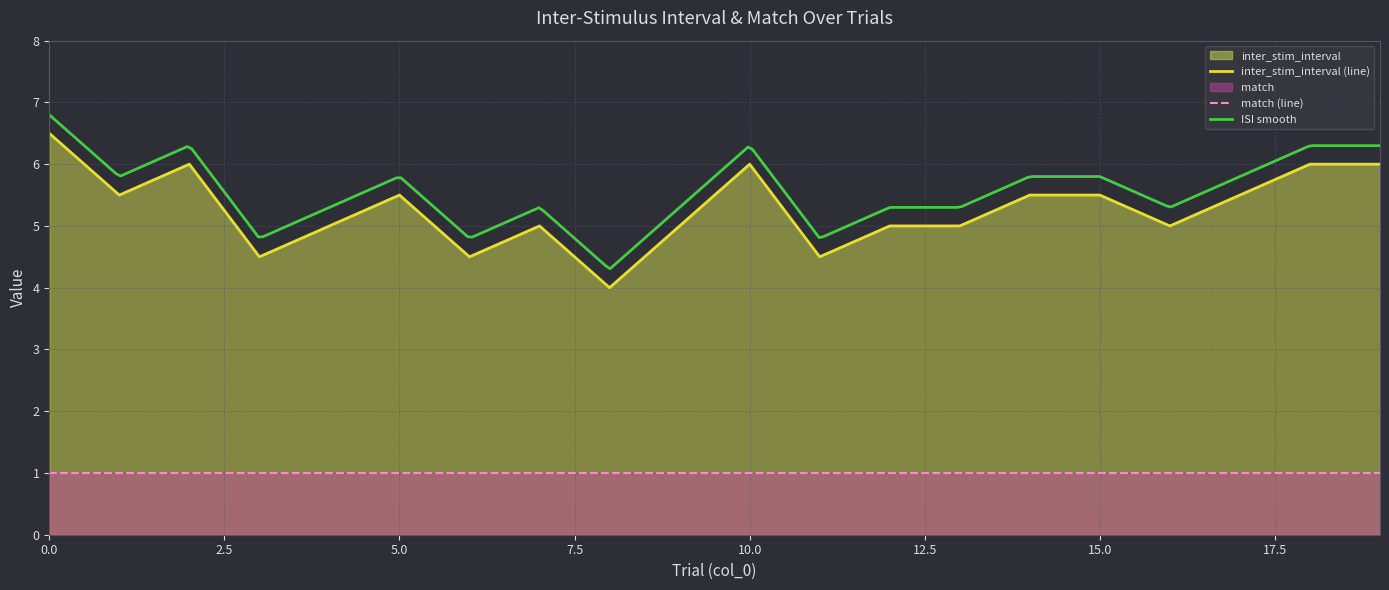

What is the value of the 5th point from the left?

5.0